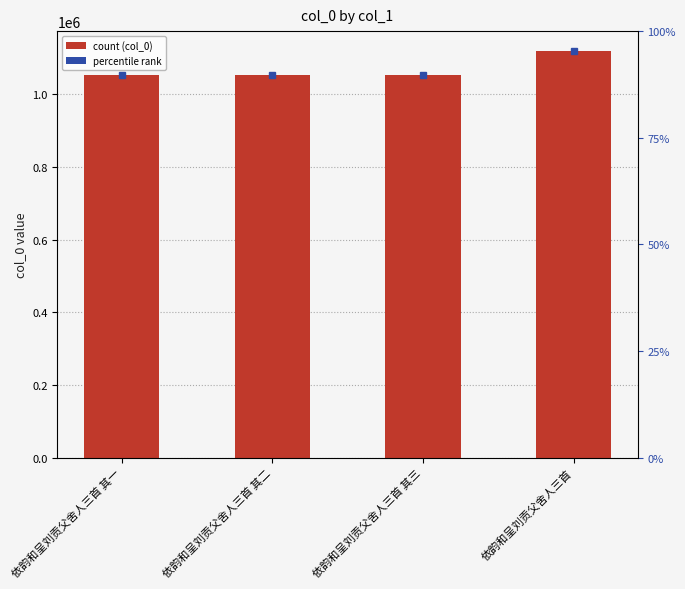

Reading left to right, what are all the values shown in this chart?

1052822	1052823	1052824	1117607